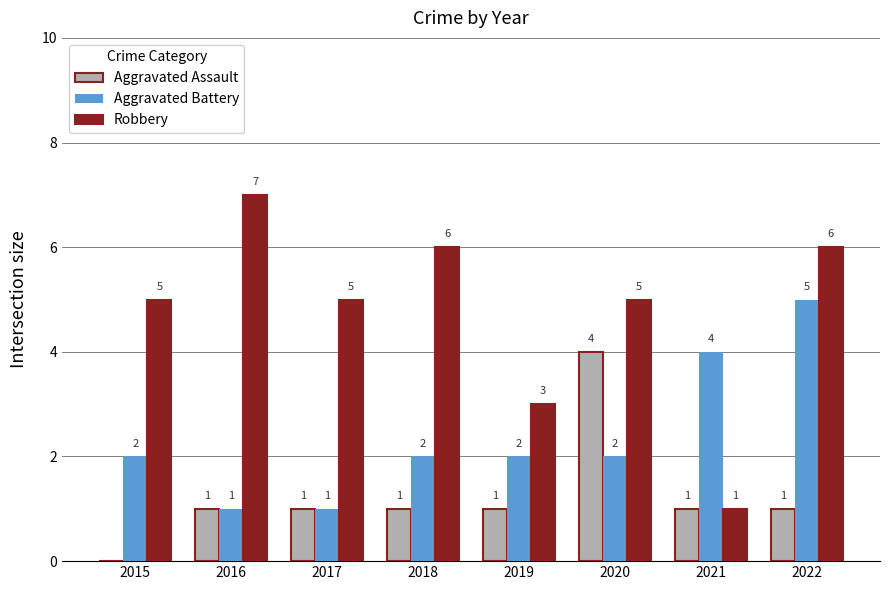

Which series has the widest spread of values?

Robbery